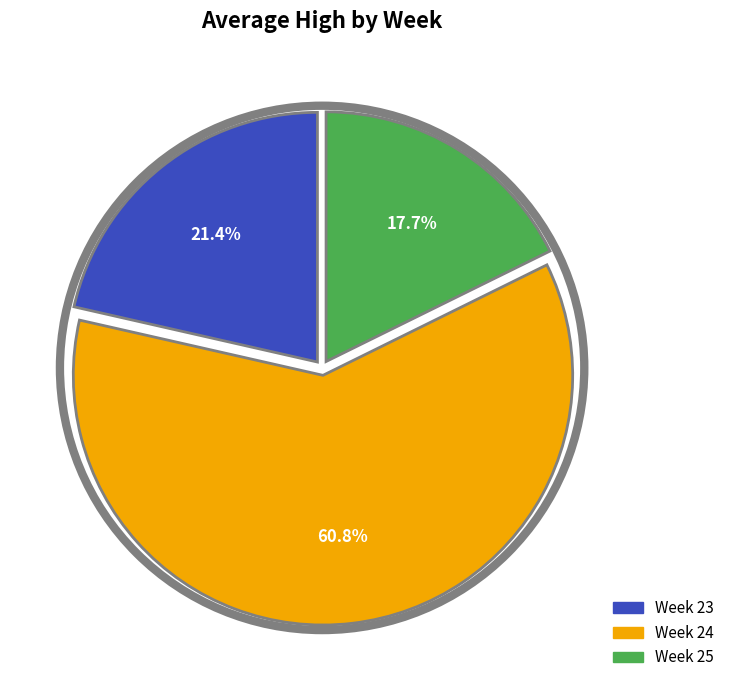

Does any single category account for the majority?

Yes